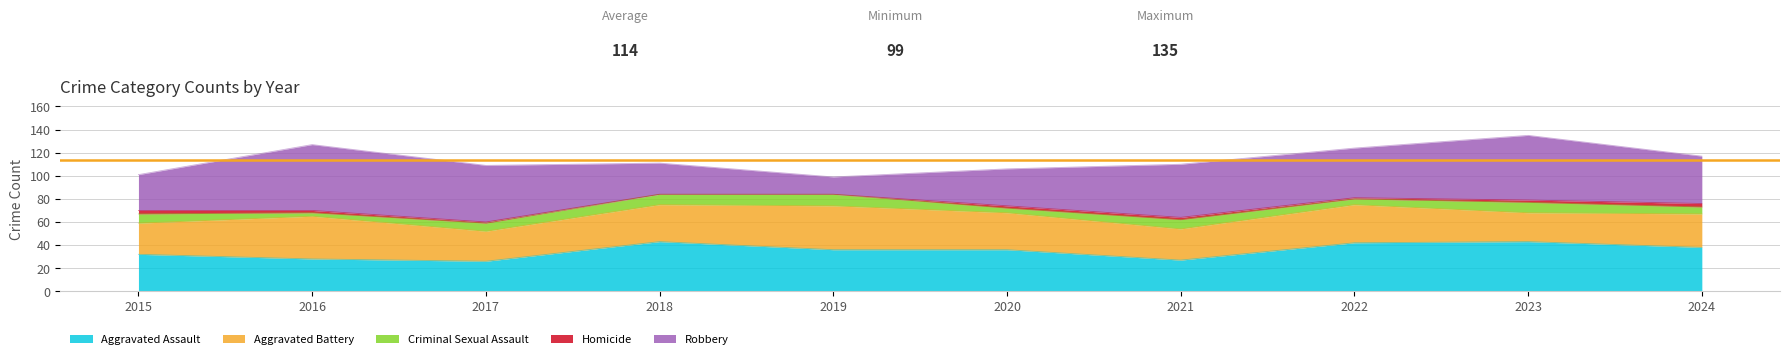

True or false: Criminal Sexual Assault and Homicide cross at least once.

False